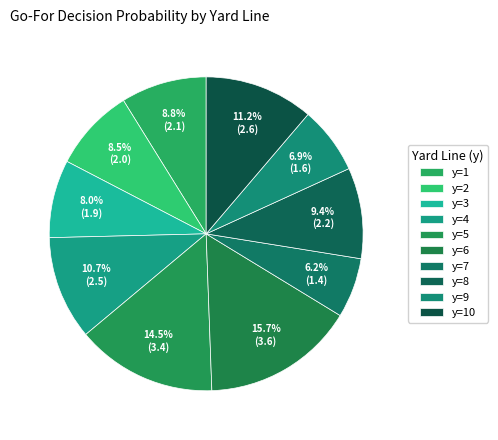

Between y=5 and y=6, which is larger?

y=6